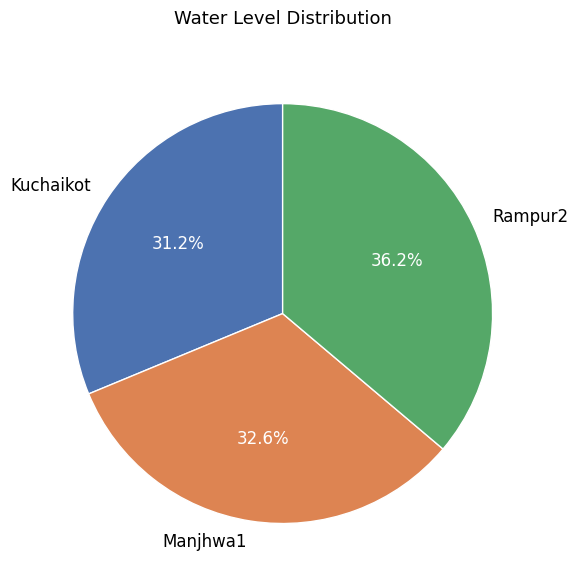

Is there any slice that represents more than half of the pie?

No